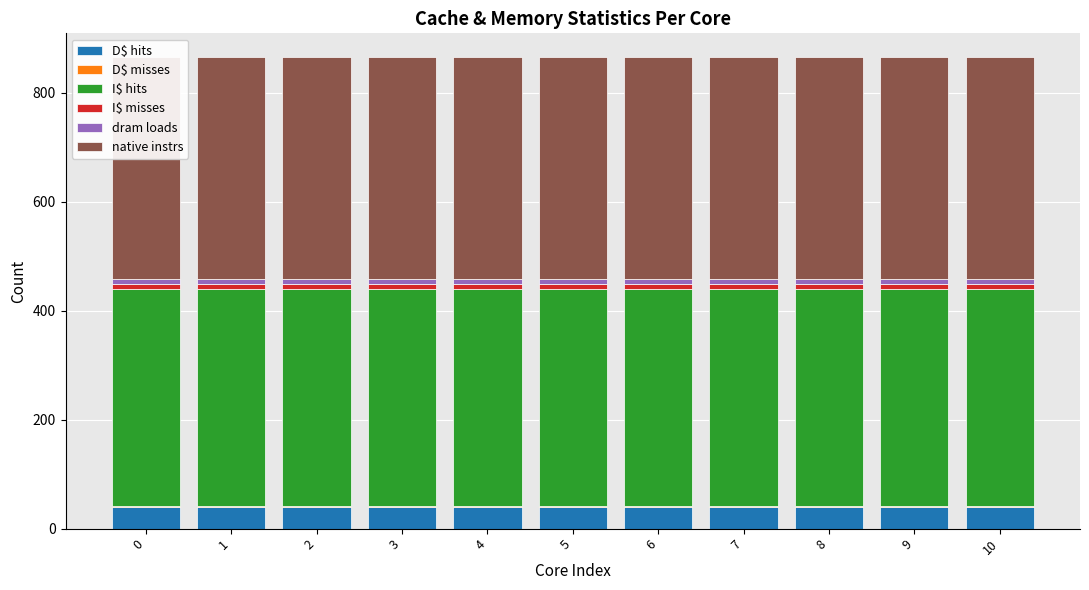

Is it true that D$ hits equals 40 at 9?

True